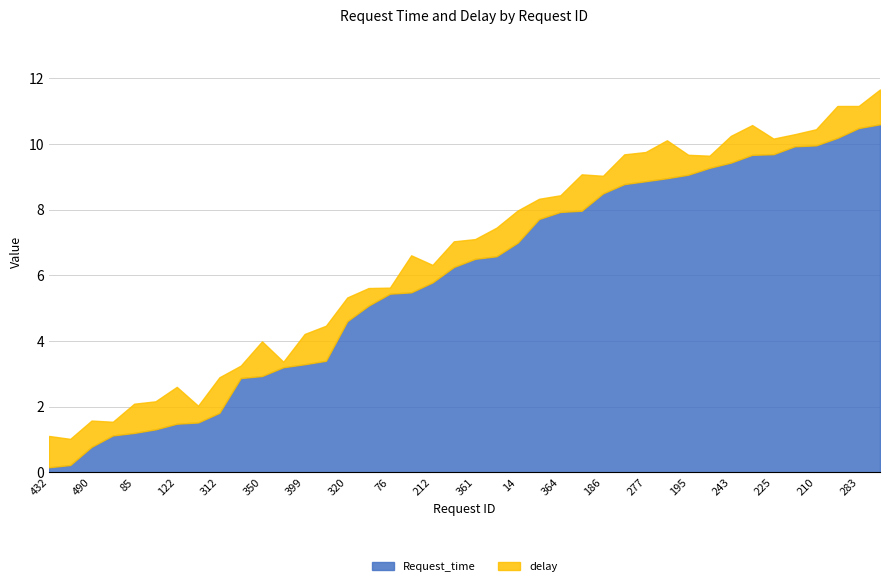

Reading left to right, extract all data points from this chart.

Request_time: 0.2	0.2	0.8	1.1	1.2	1.3	1.5	1.5	1.8	2.9	2.9	3.2	3.3	3.4	4.6	5.1	5.4	5.5	5.8	6.3	6.5	6.6	7.0	7.7	7.9	8.0	8.5	8.8	8.9	9.0	9.1	9.3	9.4	9.7	9.7	9.9	10.0	10.2	10.5	10.6
delay: 1.0	0.8	0.8	0.4	0.9	0.9	1.1	0.5	1.1	0.4	1.1	0.2	0.9	1.1	0.7	0.5	0.2	1.1	0.5	0.8	0.6	0.9	1.0	0.6	0.5	1.1	0.5	0.9	0.9	1.2	0.6	0.4	0.8	0.9	0.5	0.4	0.5	1.0	0.7	1.1